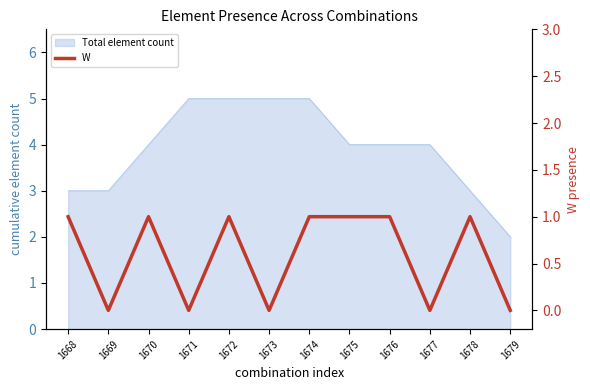

Which category has the lowest value across all series?

1669